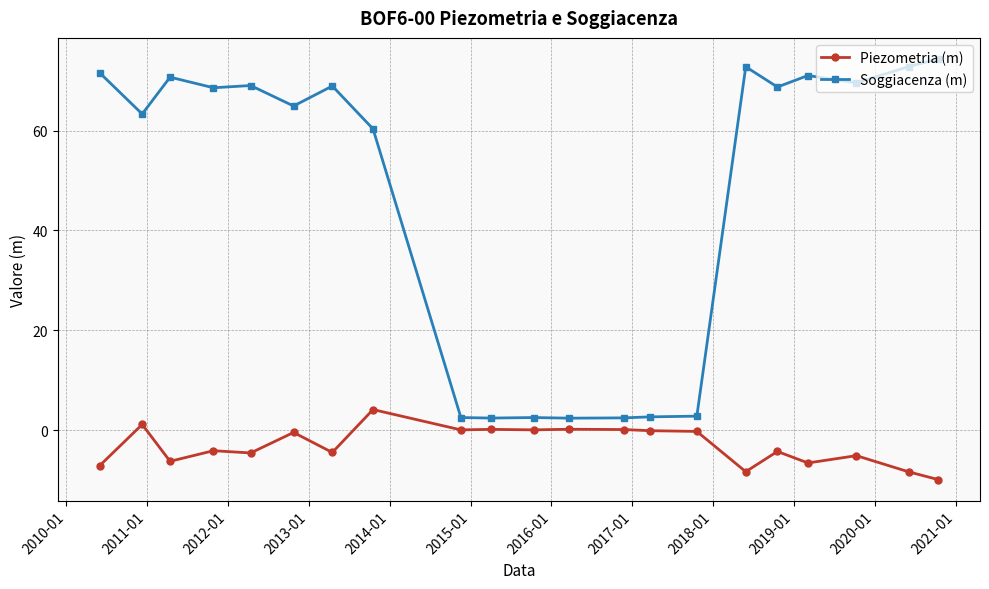

Which series has the largest range (max minus min)?

Soggiacenza (m)